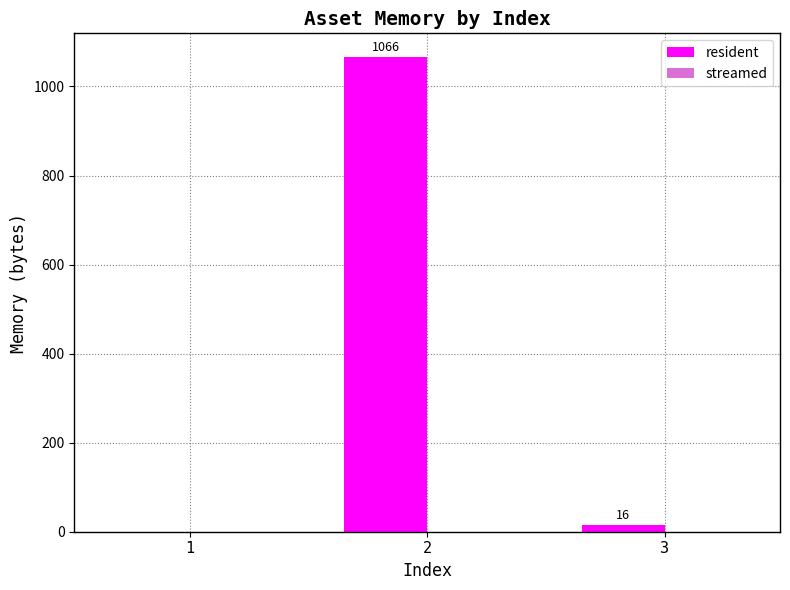

What is the maximum value shown in the chart?

1066